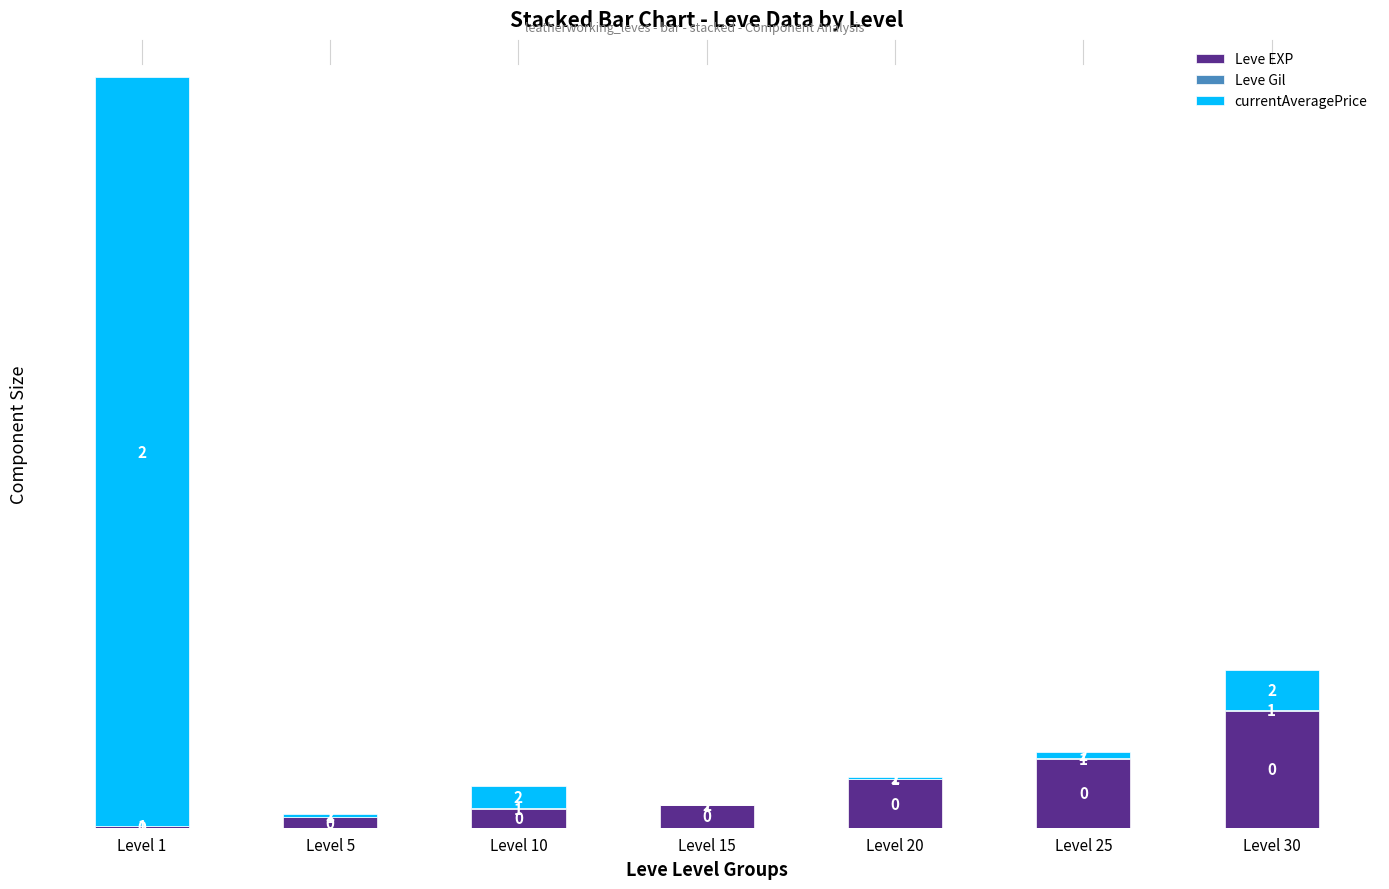

What is the sum of the Leve Gil values at Level 20 and Level 25?

339